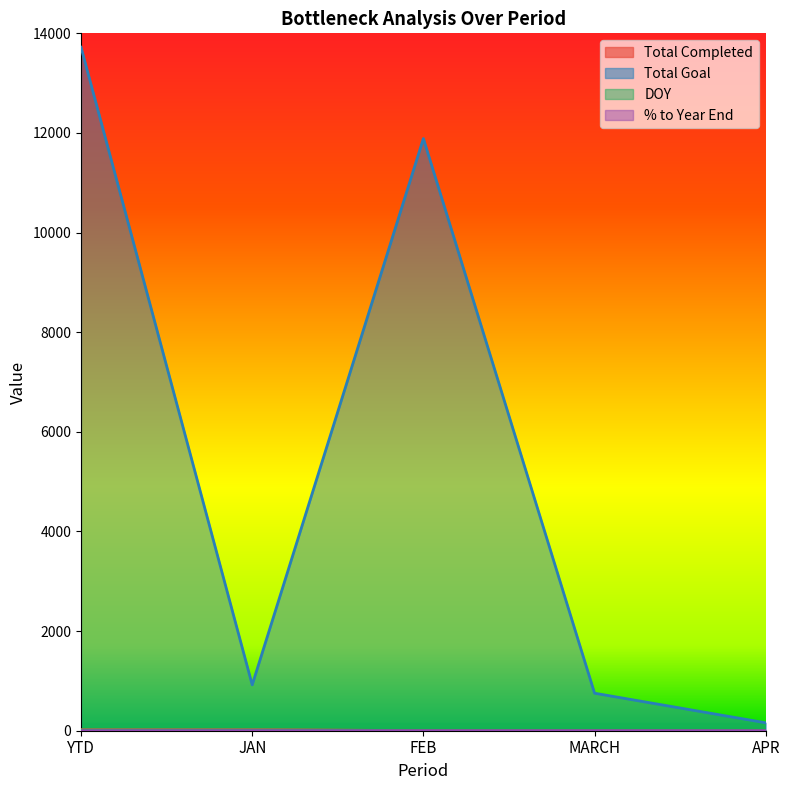

What is the sum of all Total Goal values?

27442.0